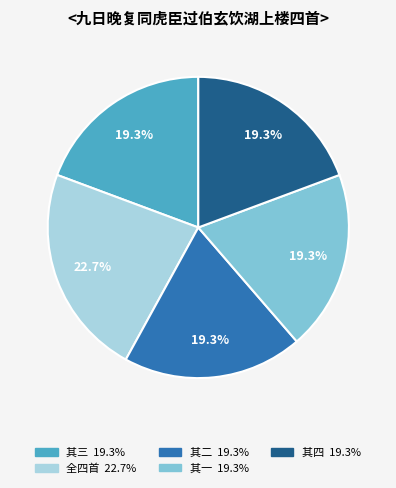

Does any single category account for the majority?

No